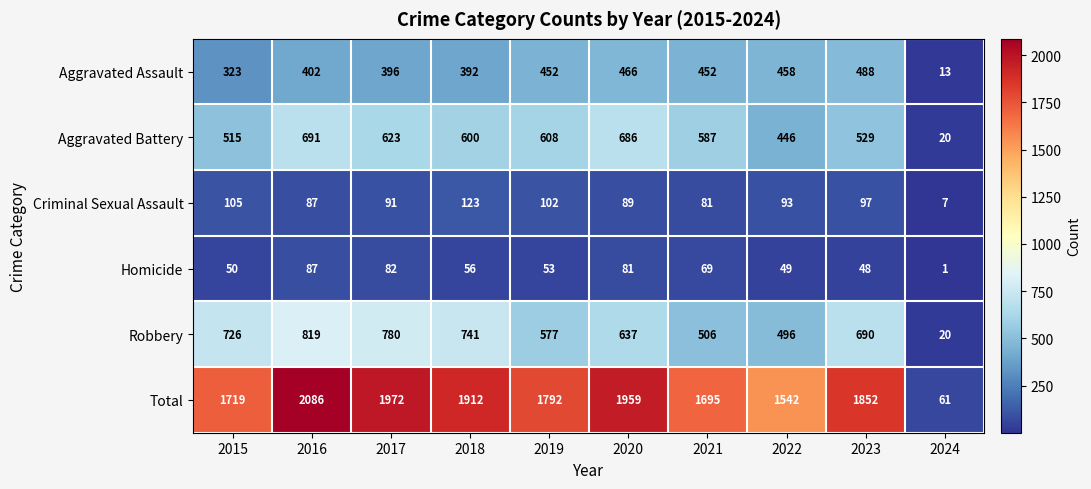

What is the spread (max minus min) of values at 2020?

1878